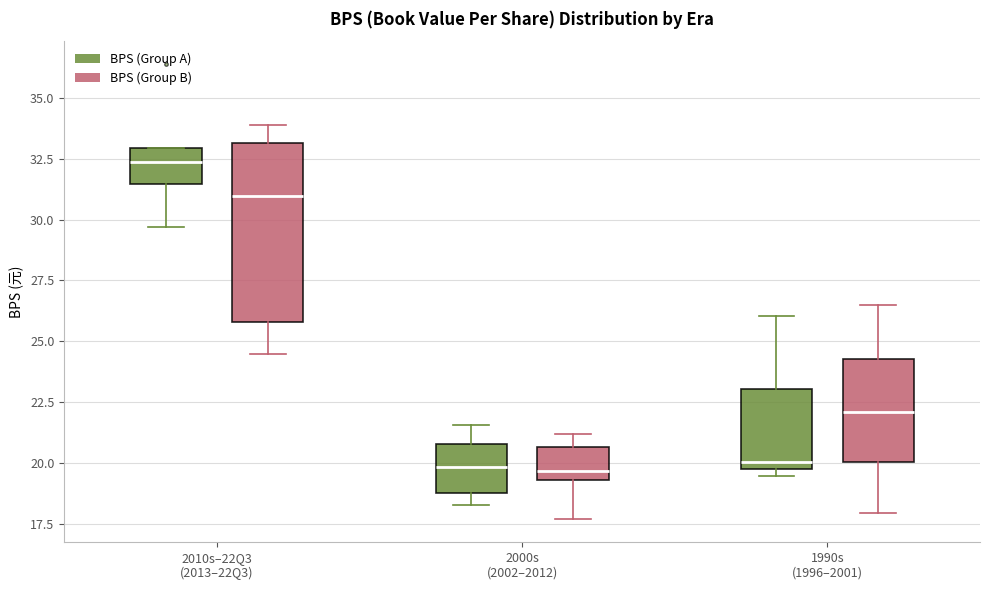

Reading left to right, read every box against the y-axis: the position of its median line, the range the box covers, and the ends of its whiskers. The values are not printed on the chart, so give them approximately, as read against the axis.

2010s–22Q3 (2013–22Q3) (BPS (Group A)): median 32.5, box 31.5 to 33.0, whiskers 29.5 to 33.0
2010s–22Q3 (2013–22Q3) (BPS (Group B)): median 31.0, box 26.0 to 33.0, whiskers 24.5 to 34.0
2000s (2002–2012) (BPS (Group A)): median 20.0, box 19.0 to 21.0, whiskers 18.5 to 21.5
2000s (2002–2012) (BPS (Group B)): median 19.5 (just above the box's lower edge), box 19.5 to 20.5, whiskers 17.5 to 21.0
1990s (1996–2001) (BPS (Group A)): median 20.0, box 19.5 to 23.0, whiskers 19.5 (just below the box's lower edge) to 26.0
1990s (1996–2001) (BPS (Group B)): median 22.0, box 20.0 to 24.5, whiskers 18.0 to 26.5